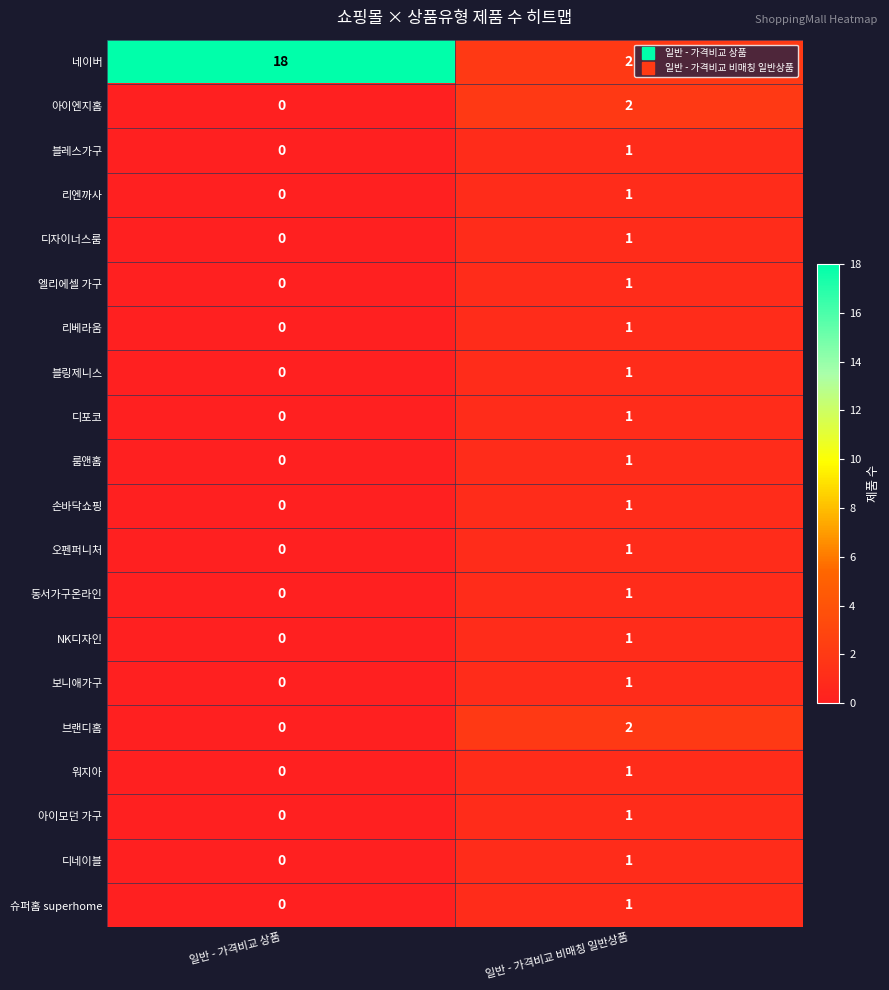

Which series has the largest range (max minus min)?

네이버